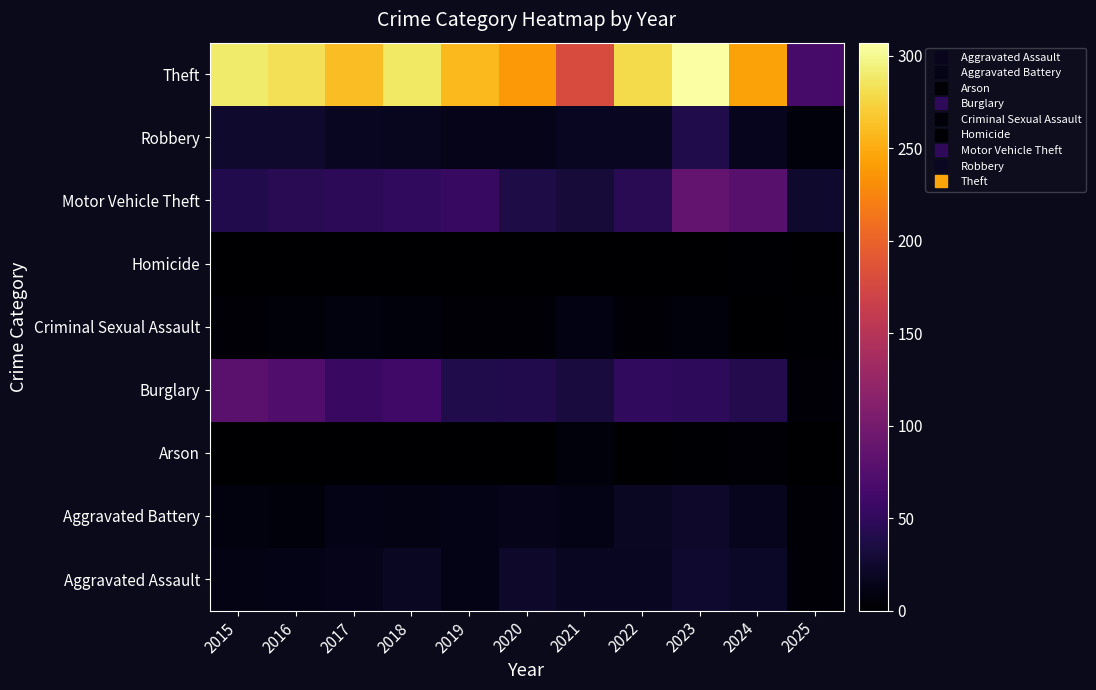

Reading left to right, extract all data points from this chart.

Aggravated Assault: 2015=11	2016=12	2017=14	2018=20	2019=12	2020=23	2021=18	2022=19	2023=26	2024=21	2025=3
Aggravated Battery: 2015=8	2016=6	2017=13	2018=11	2019=12	2020=14	2021=12	2022=20	2023=23	2024=16	2025=4
Arson: 2015=1	2016=0	2017=1	2018=0	2019=1	2020=0	2021=6	2022=0	2023=2	2024=3	2025=0
Burglary: 2015=80	2016=73	2017=56	2018=62	2019=39	2020=40	2021=33	2022=50	2023=49	2024=41	2025=4
Criminal Sexual Assault: 2015=3	2016=5	2017=8	2018=7	2019=3	2020=4	2021=10	2022=4	2023=7	2024=0	2025=2
Homicide: 2015=1	2016=1	2017=1	2018=1	2019=0	2020=0	2021=1	2022=1	2023=0	2024=2	2025=0
Motor Vehicle Theft: 2015=40	2016=45	2017=47	2018=50	2019=54	2020=37	2021=30	2022=45	2023=86	2024=79	2025=25
Robbery: 2015=24	2016=24	2017=18	2018=17	2019=14	2020=14	2021=19	2022=18	2023=39	2024=16	2025=6
Theft: 2015=290	2016=283	2017=261	2018=287	2019=259	2020=238	2021=179	2022=279	2023=307	2024=244	2025=65